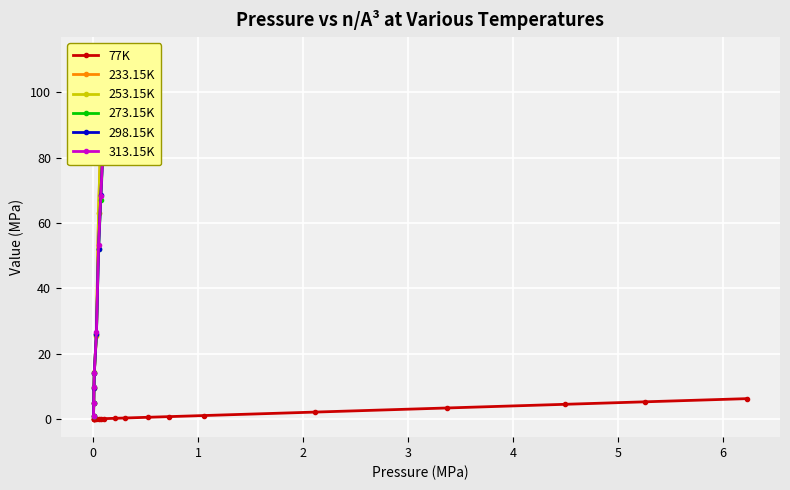

What is the maximum value for 77K?

6.2